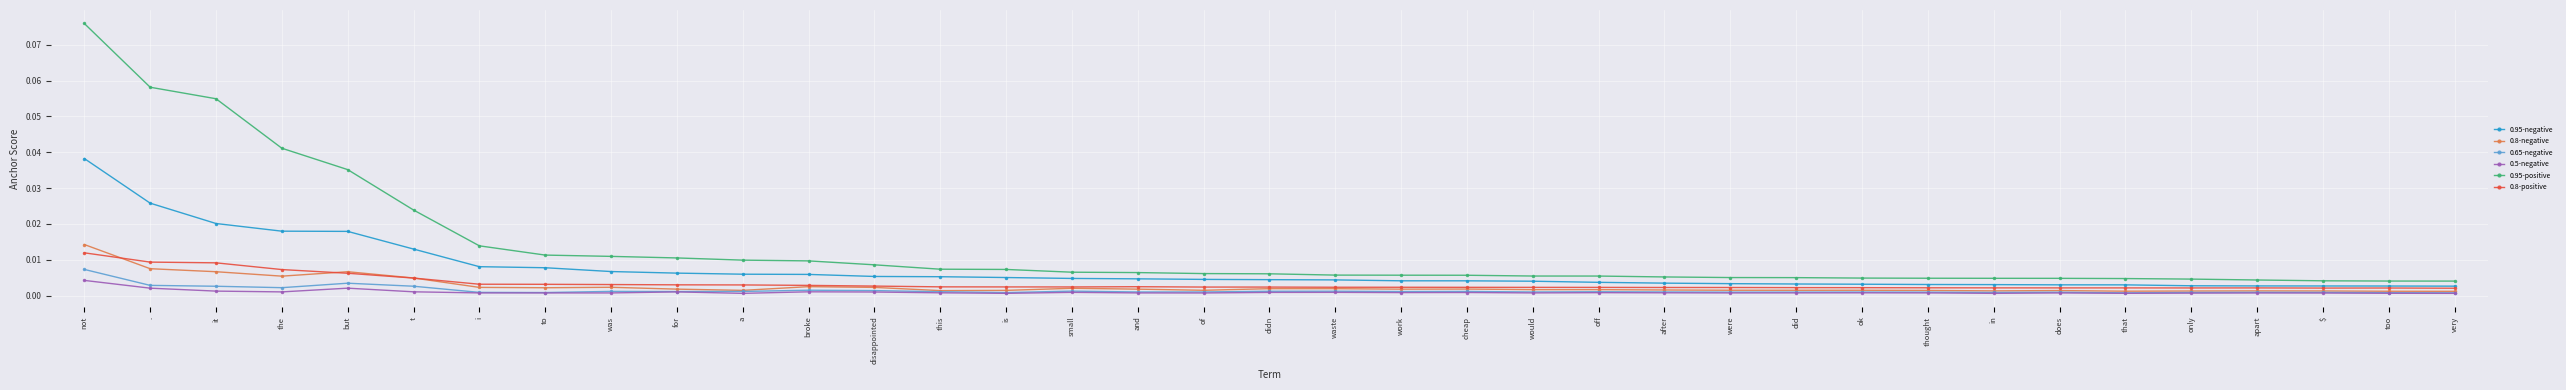

What position from the right is broke?

26